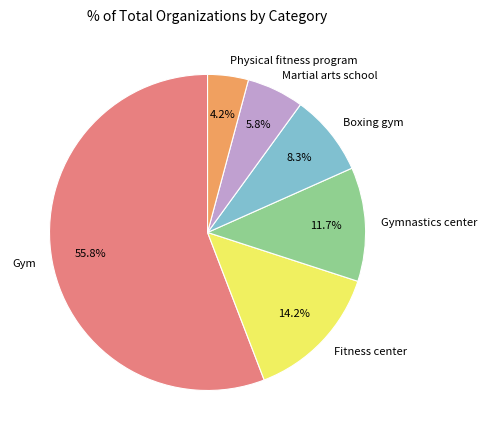

Approximately how many times larger is the value at Fitness center compared to Martial arts school?

2.4